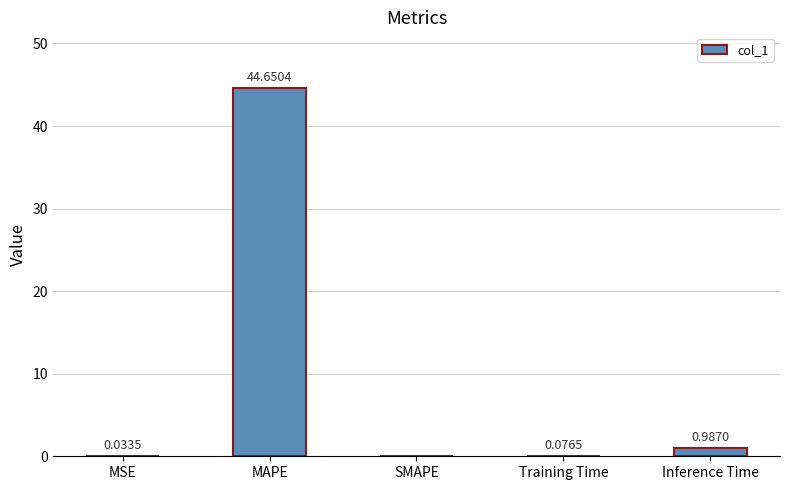

At which category does the chart reach its peak across all series?

MAPE